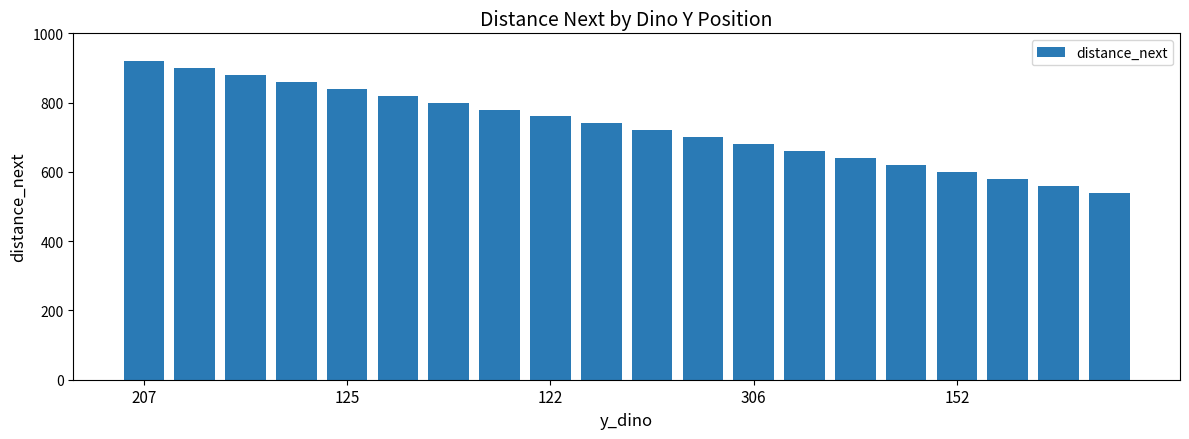

What is the greatest value displayed?

920